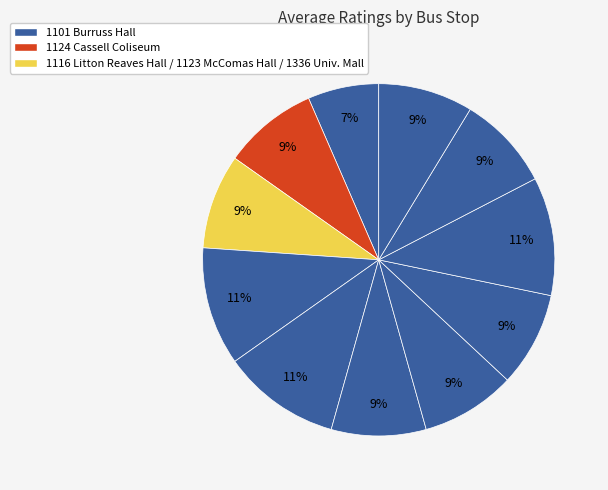

Count the number of slices in the pie.

11